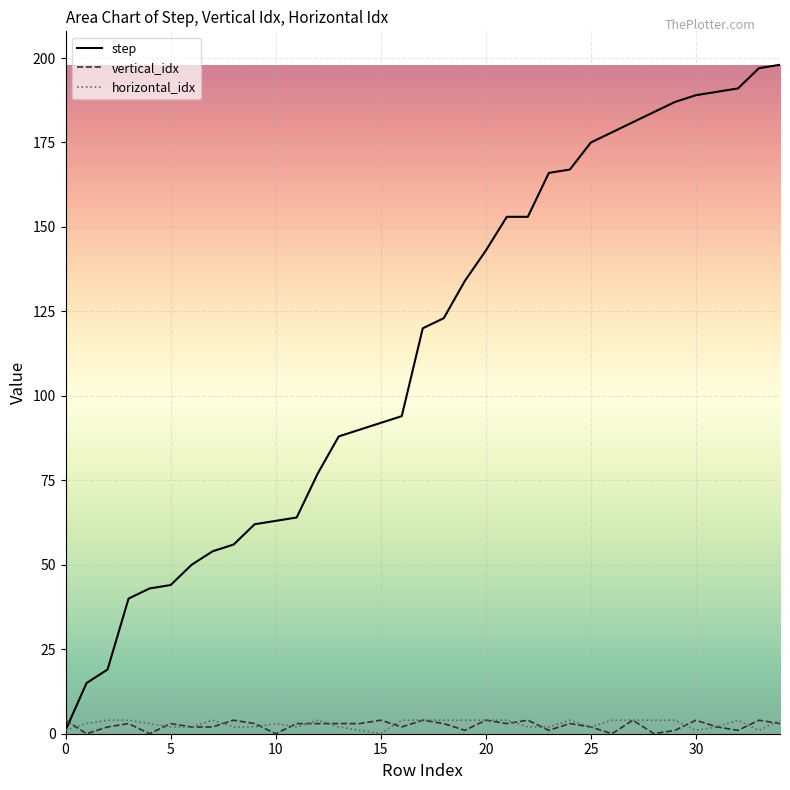

What is the sum of all horizontal_idx values?

101